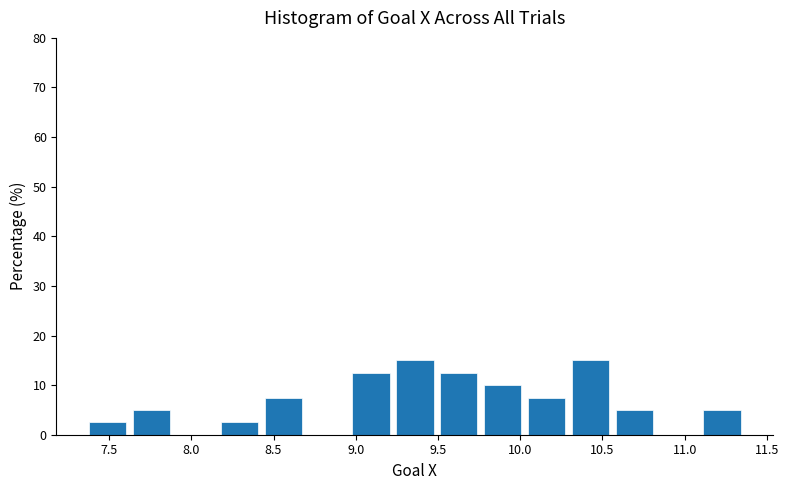

Reading left to right, transcribe this chart: for each bar, give the range it covers on the x-axis and its height. Neither the bar edges nor the heights are printed on the chart, so give them approximately, as read against the axes.

7.35 to 7.65: 3
7.65 to 7.90: 5
7.90 to 8.15: 0
8.15 to 8.45: 3
8.45 to 8.70: 8
8.70 to 8.95: 0
8.95 to 9.25: 13
9.25 to 9.50: 15
9.50 to 9.75: 13
9.75 to 10.05: 10
10.05 to 10.30: 8
10.30 to 10.55: 15
10.55 to 10.85: 5
10.85 to 11.10: 0
11.10 to 11.35: 5